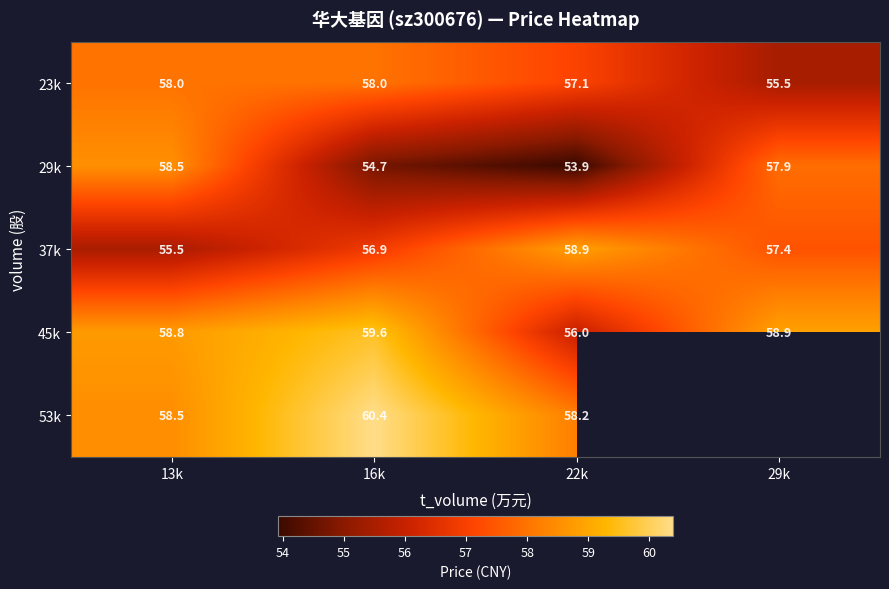

At which category is the sum across all series the highest?

16k